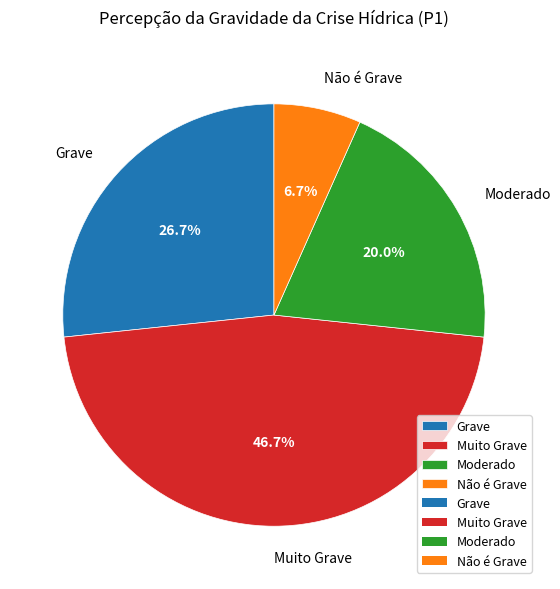

Between Não é Grave and Grave, which is larger?

Grave